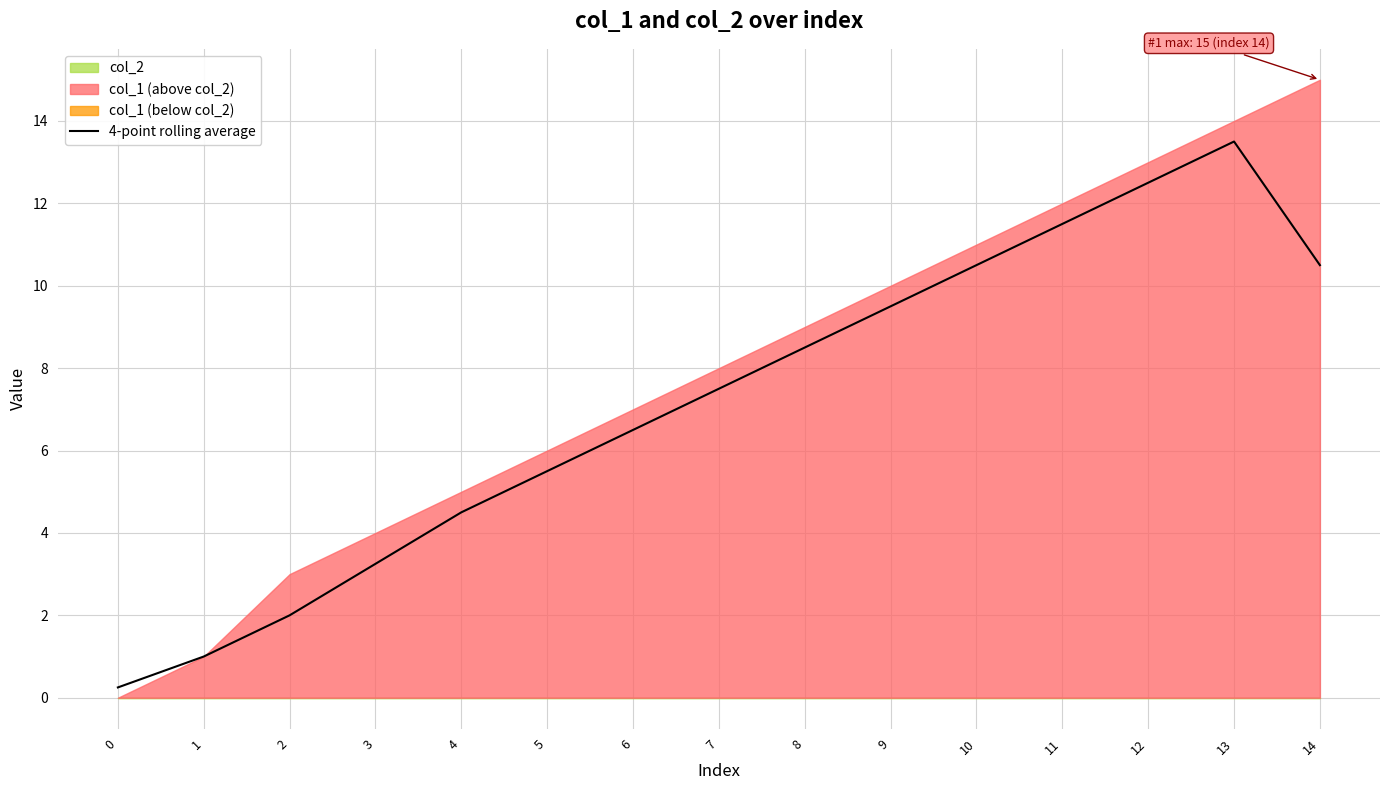

How many interior local peaks (higher than both neighbors) does the data have?

1